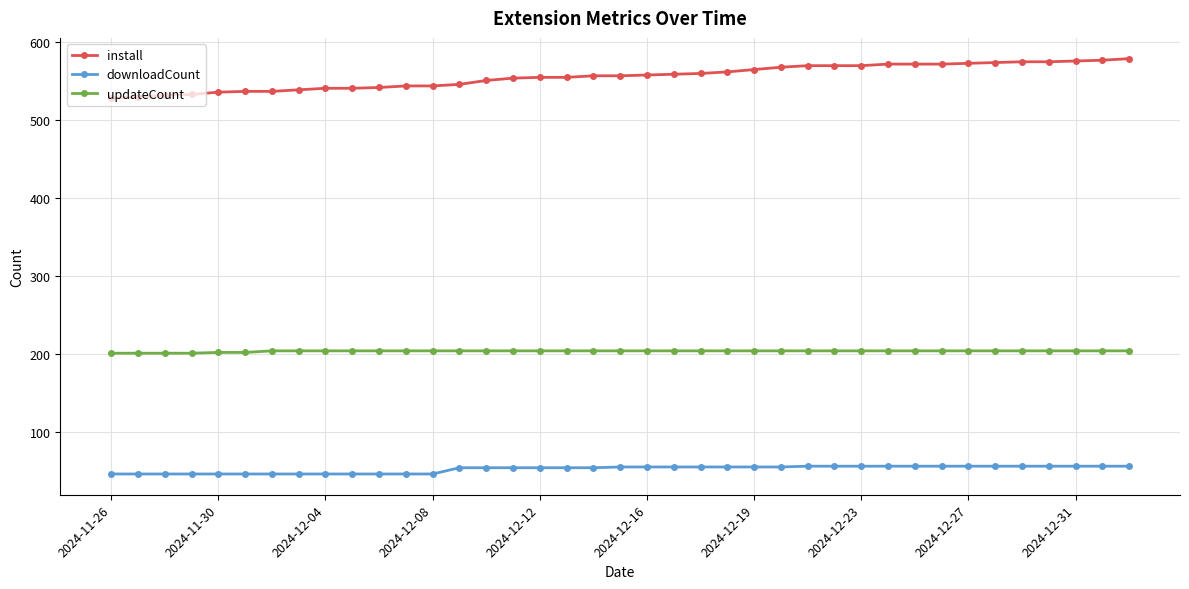

How many lines are shown in the chart?

3